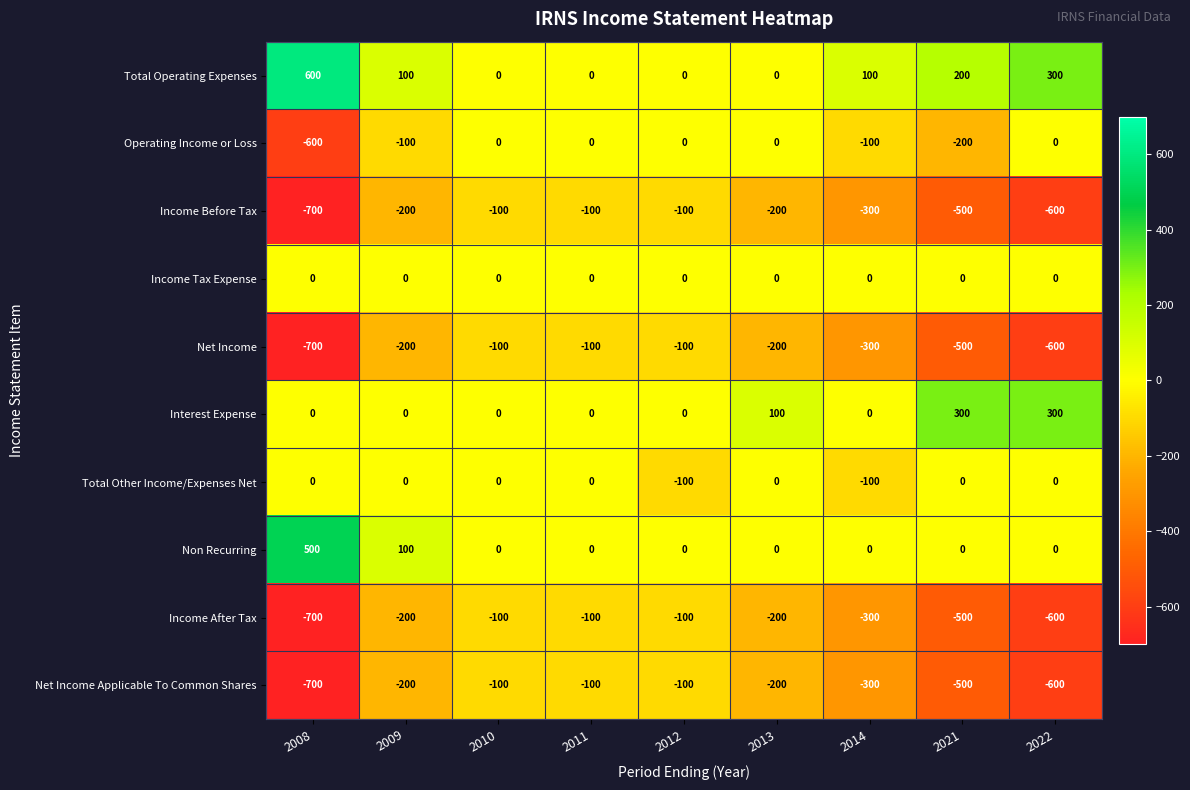

Which series has the largest total across all categories?

Total Operating Expenses